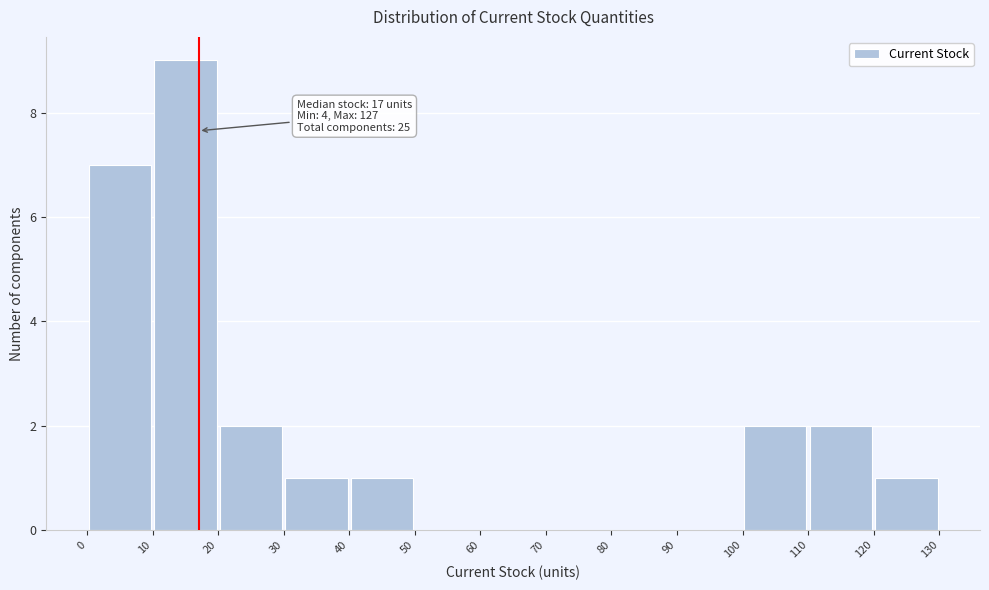

Over which range of the x-axis is the bar tallest?

10 to 20